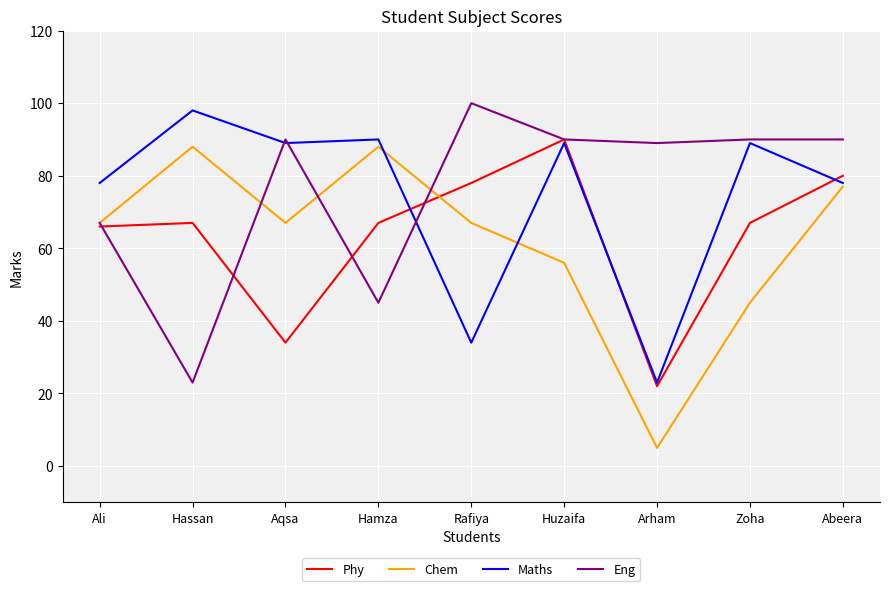

Reading right to left, extract all data points from this chart.

Phy: 80	67	22	90	78	67	34	67	66
Chem: 77	45	5	56	67	88	67	88	67
Maths: 78	89	23	89	34	90	89	98	78
Eng: 90	90	89	90	100	45	90	23	67